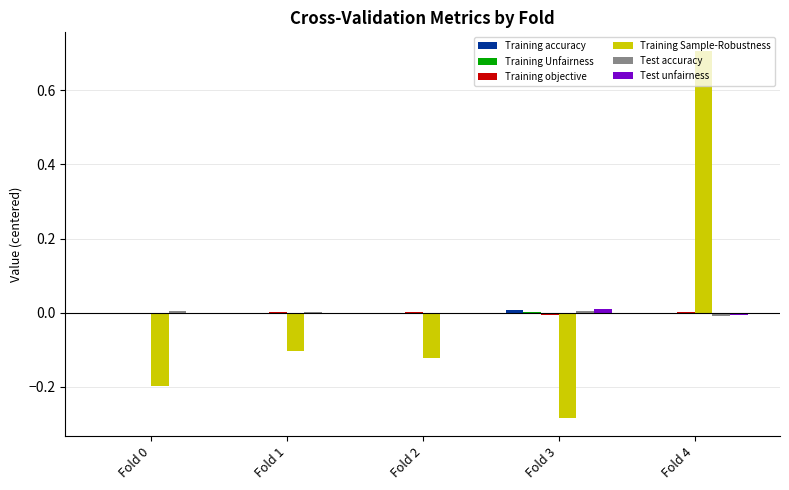

Which category has the highest value across all series?

Fold 4